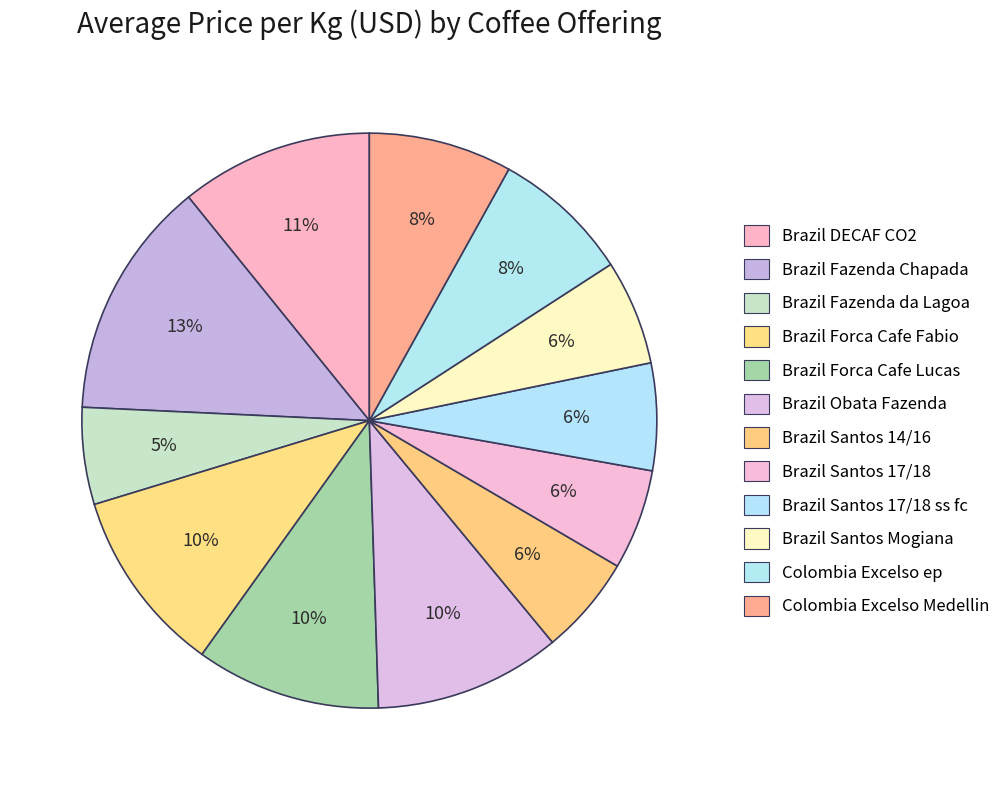

True or false: Brazil Santos 17/18 accounts for 6% of the total.

True